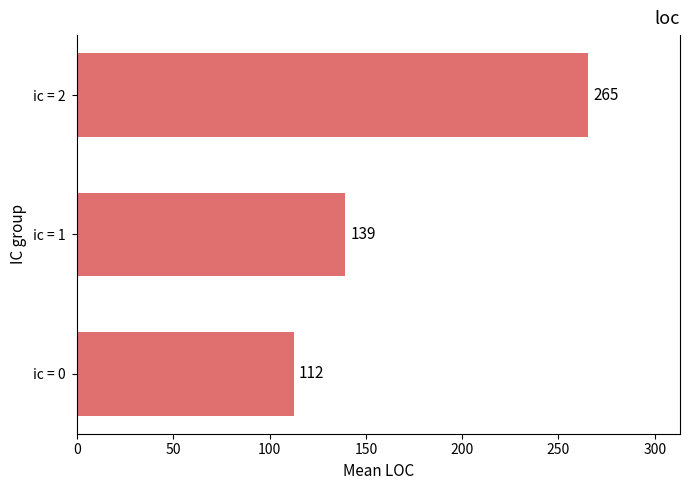

Rank the categories by value from lowest to highest.

ic = 0, ic = 1, ic = 2